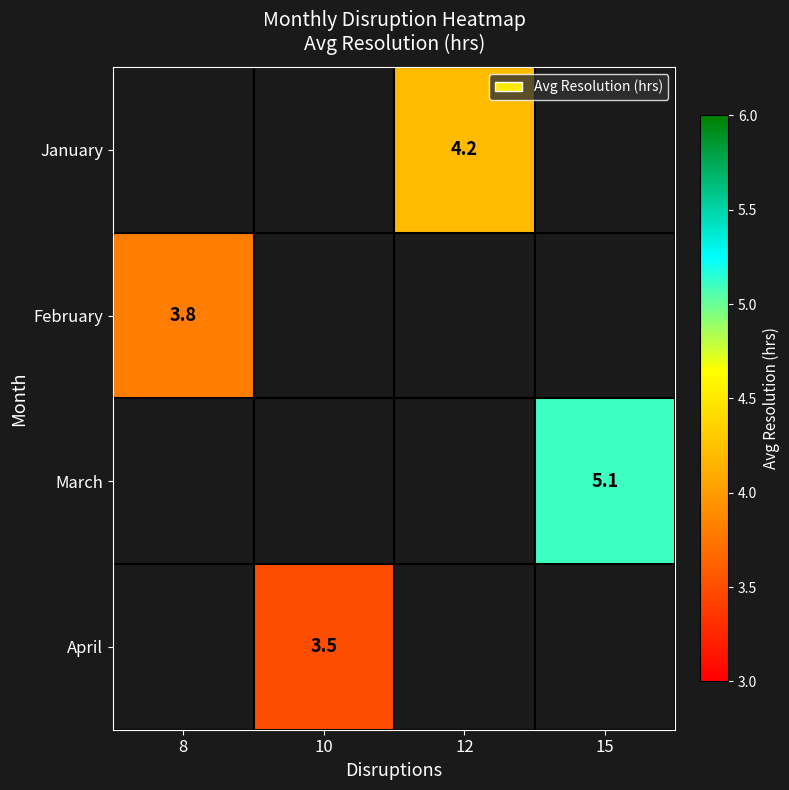

The February series shows 3.8 at 8. True or false?

True